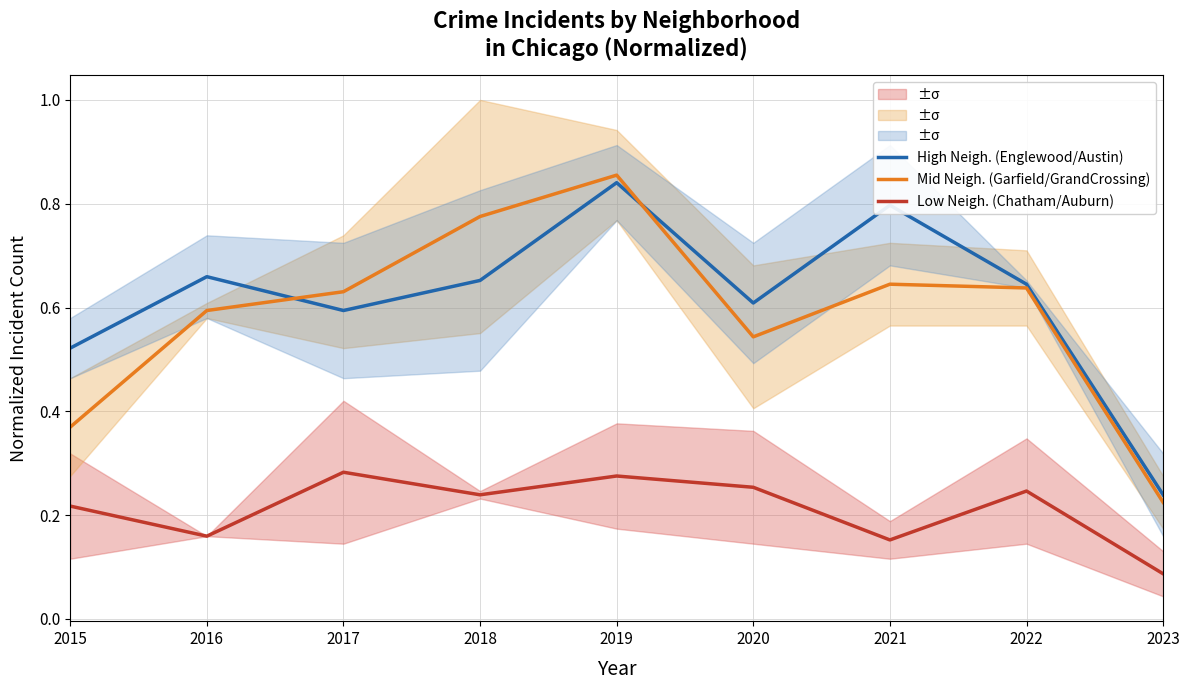

Reading left to right, extract all data points from this chart.

High Neigh. (Englewood/Austin): 0.5	0.7	0.6	0.7	0.8	0.6	0.8	0.6	0.2
Mid Neigh. (Garfield/GrandCrossing): 0.4	0.6	0.6	0.8	0.9	0.5	0.6	0.6	0.2
Low Neigh. (Chatham/Auburn): 0.2	0.2	0.3	0.2	0.3	0.3	0.2	0.2	0.1